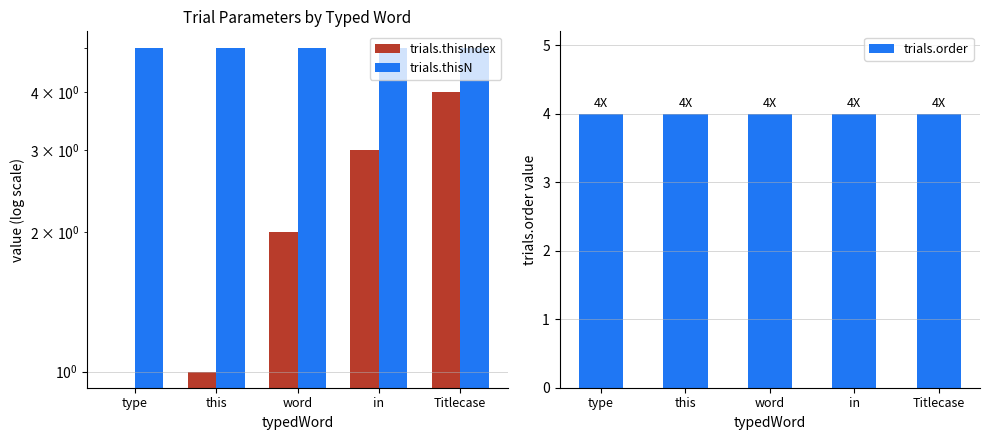

Reading right to left, what are all the values shown in this chart?

trials.thisIndex: 4	3	2	1	0
trials.thisN: 5	5	5	5	5
trials.order: 4	4	4	4	4